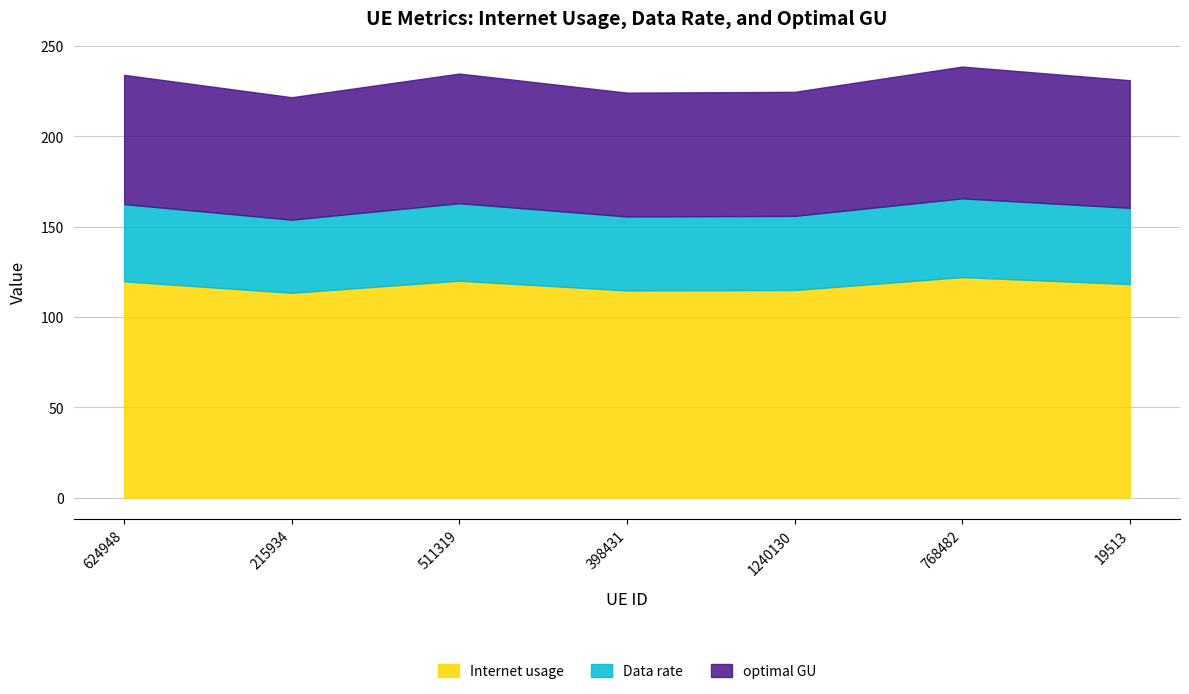

What is the difference between the Data rate values at 19513 and 511319?

0.7